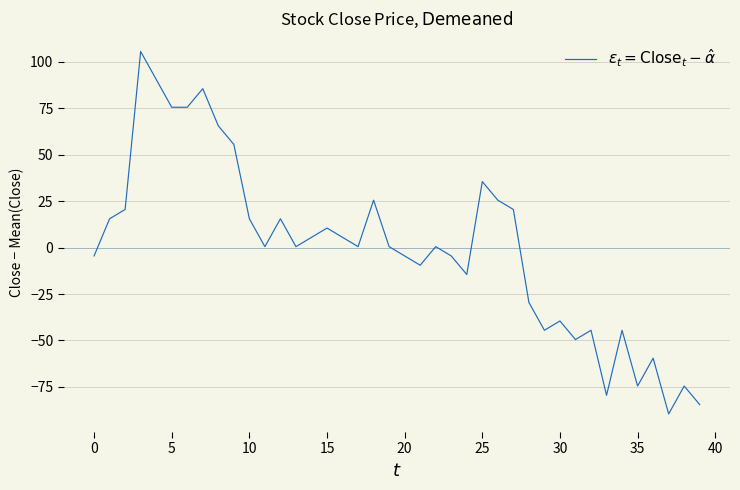

What is the difference between the maximum and minimum values?

195.0